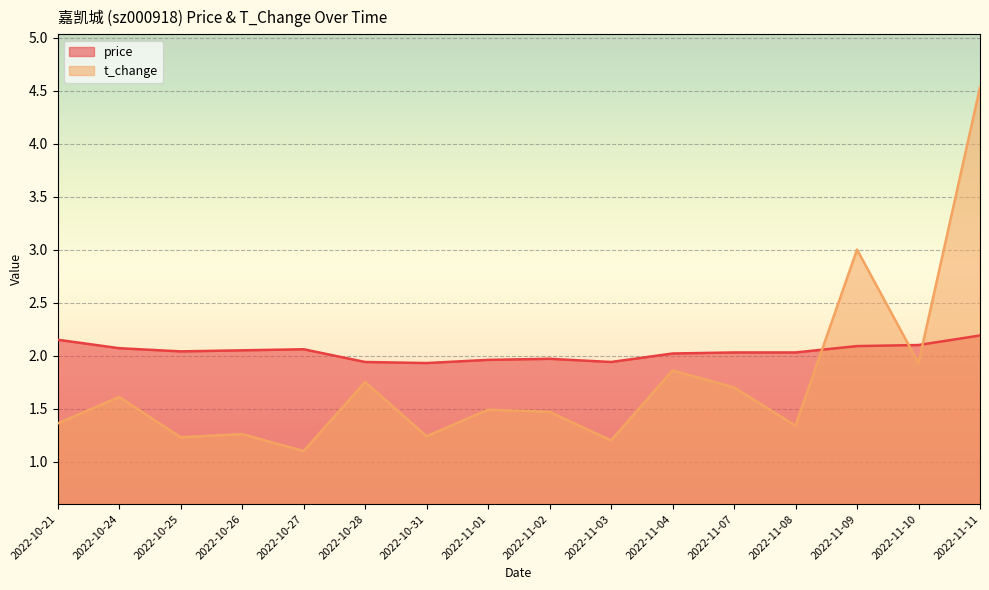

What is the highest value of the price series?

2.2